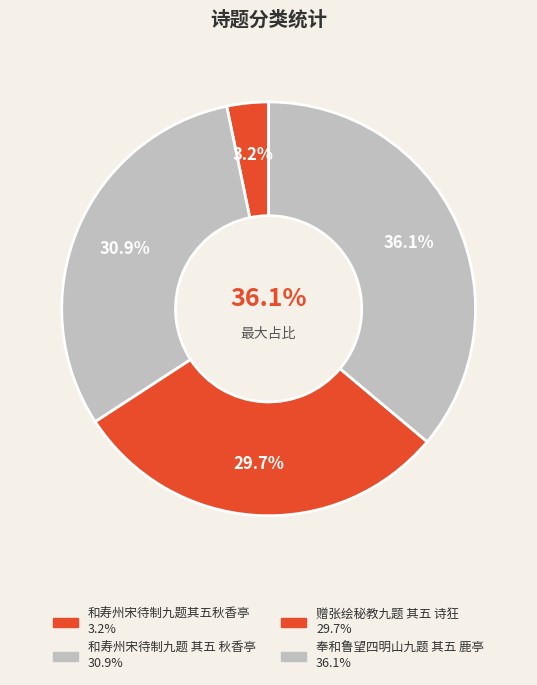

Which slice is the largest?

奉和鲁望四明山九题 其五 鹿亭